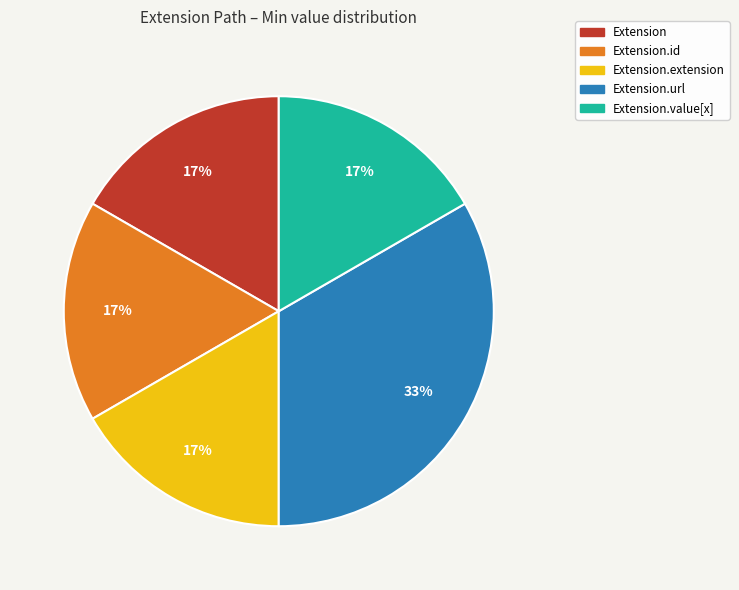

To the nearest percent, what is the average slice percentage?

20%